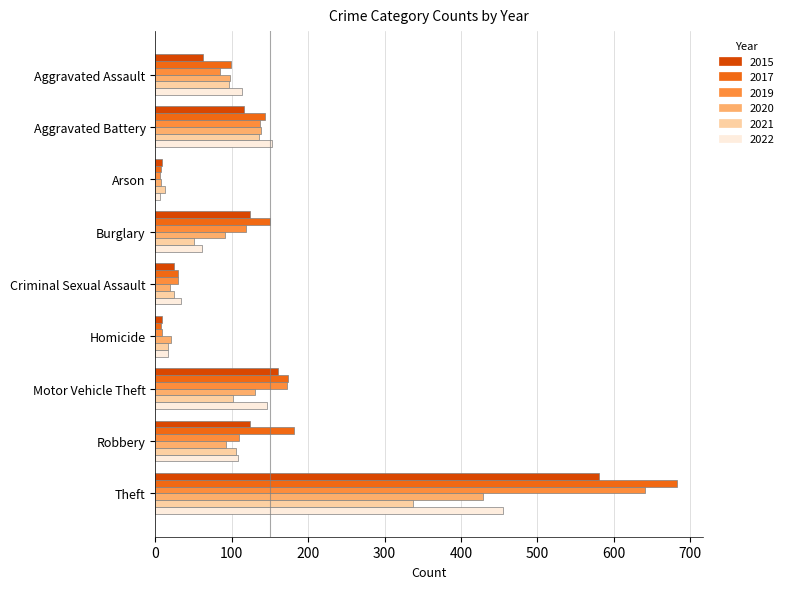

The 2020 series shows 21 at Homicide. True or false?

True